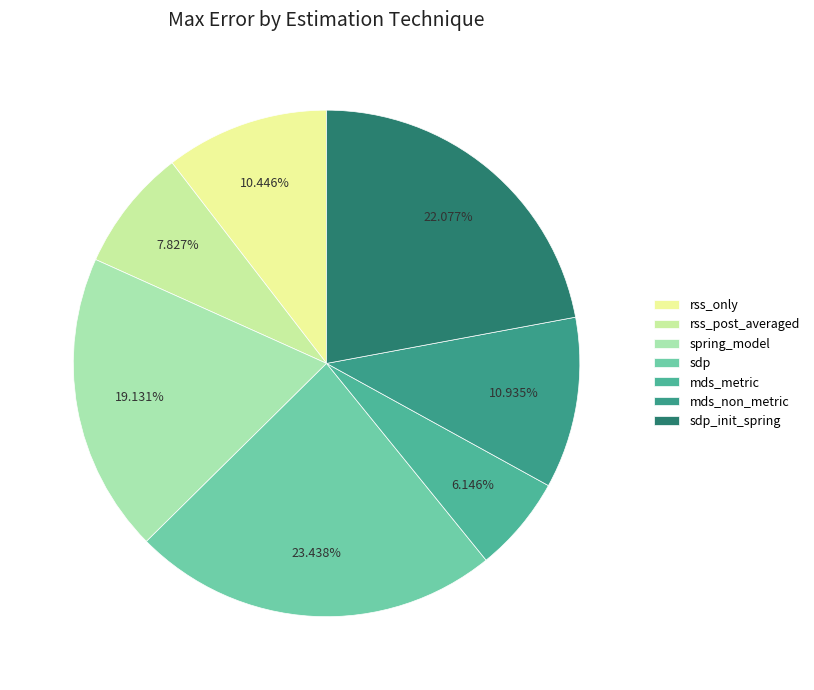

Rank the categories by value from highest to lowest.

sdp, sdp_init_spring, spring_model, mds_non_metric, rss_only, rss_post_averaged, mds_metric